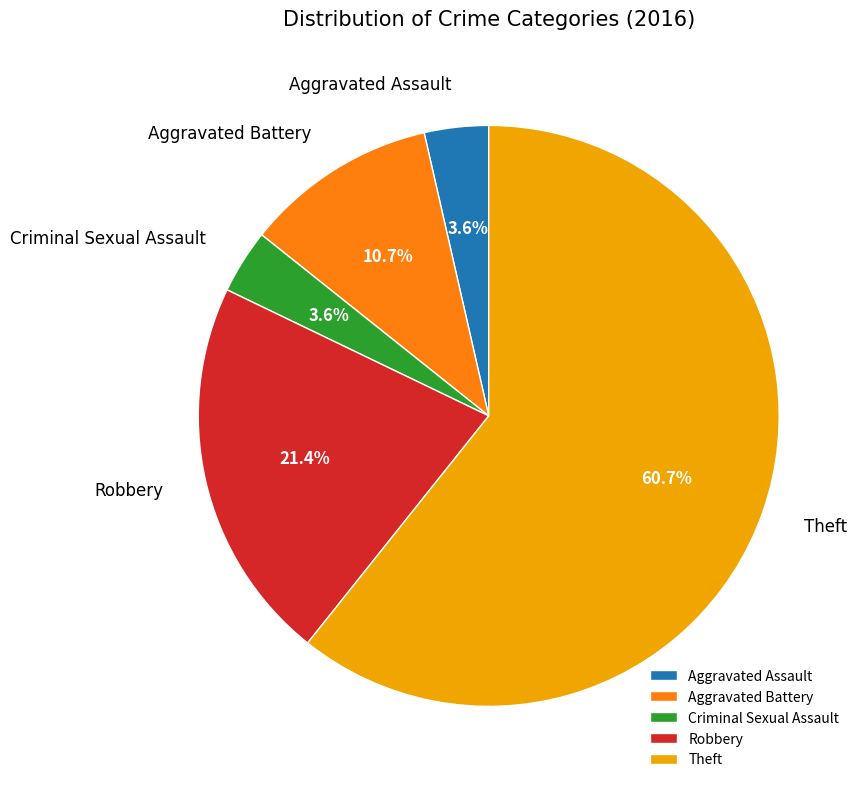

Combined, do Aggravated Assault and Theft account for over 50%?

Yes